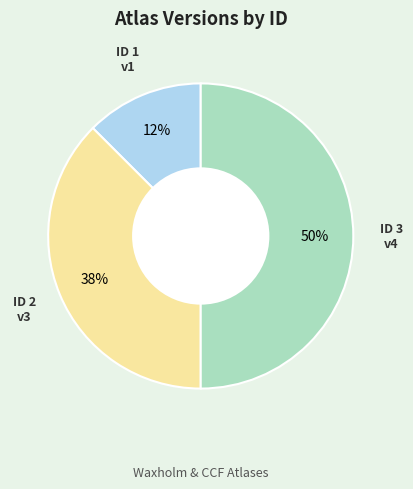

To the nearest percent, what is the average slice percentage?

33%